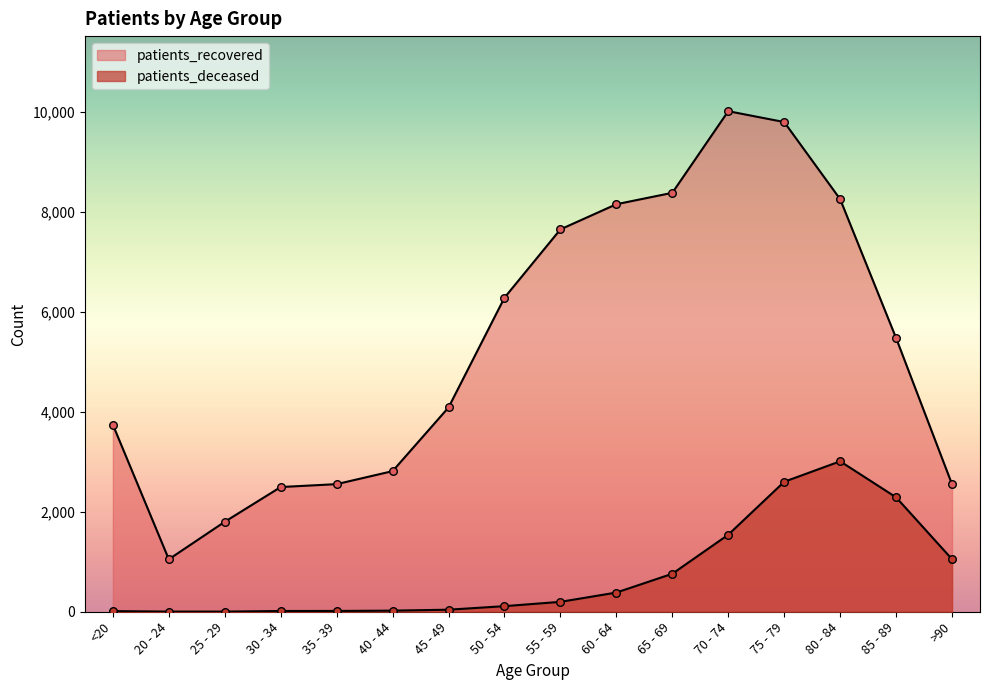

At which category is the sum across all series the highest?

75 - 79